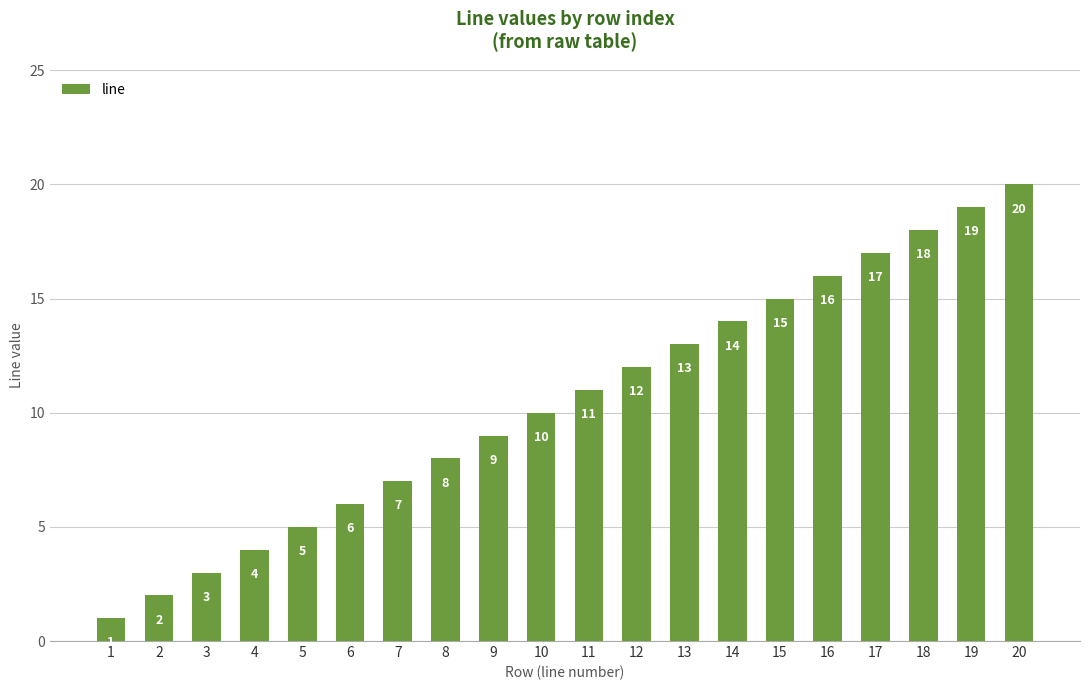

Where is the data nearest to the value 10?

10